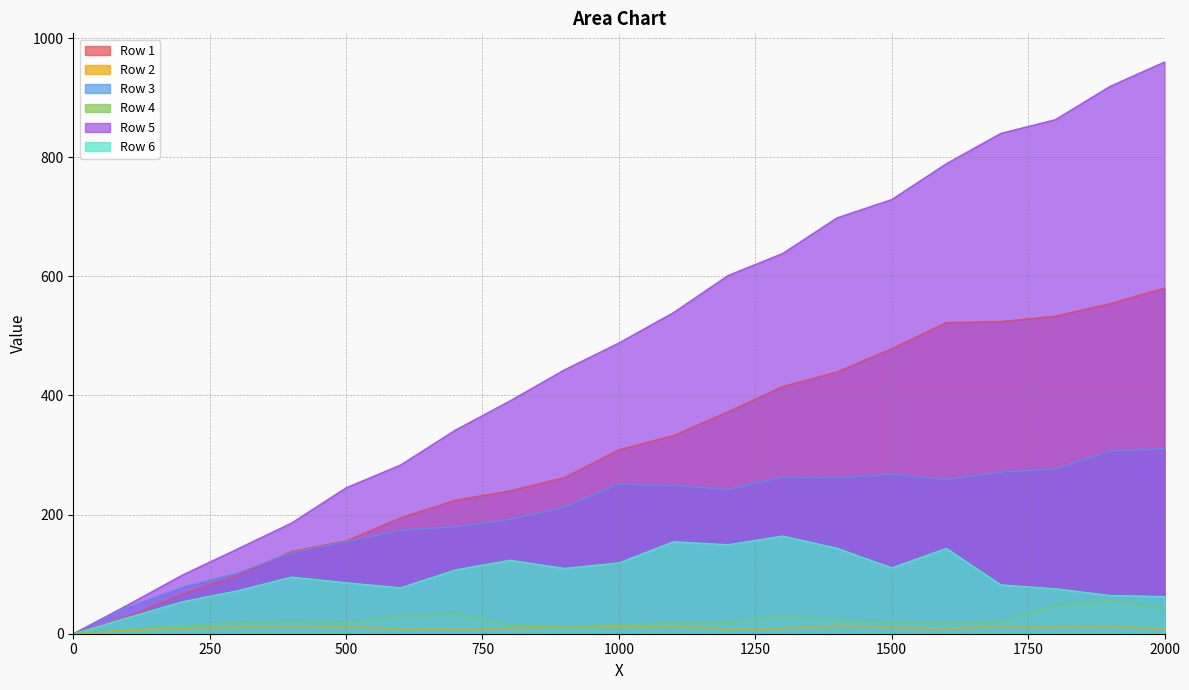

What is the value of the Row 2 point at the 15th from the left?

13.3